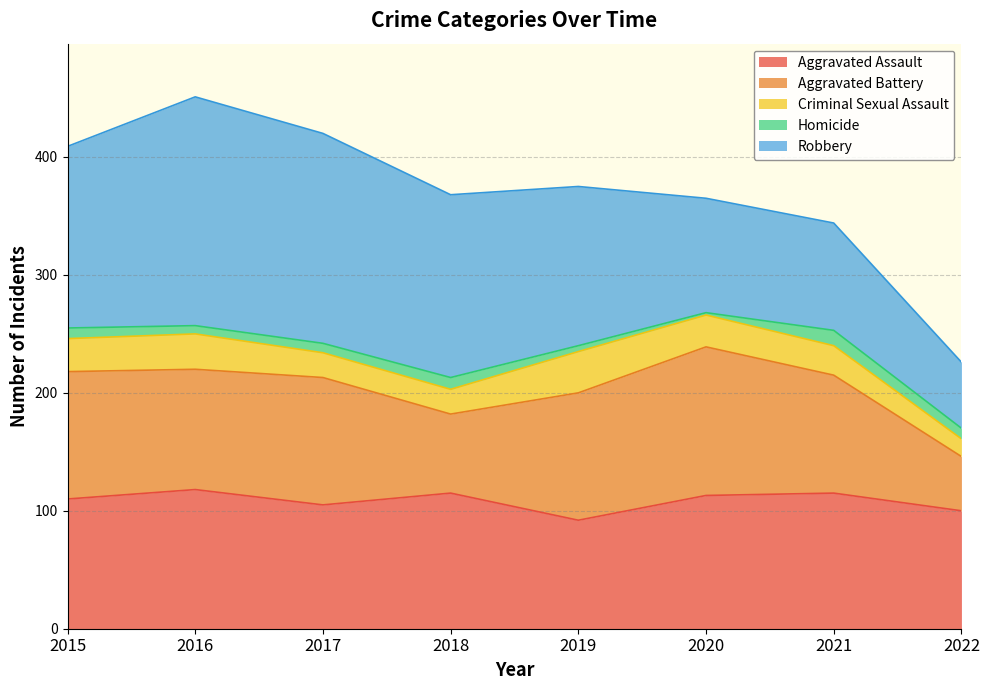

The Aggravated Assault series shows 64 at 2020. True or false?

False